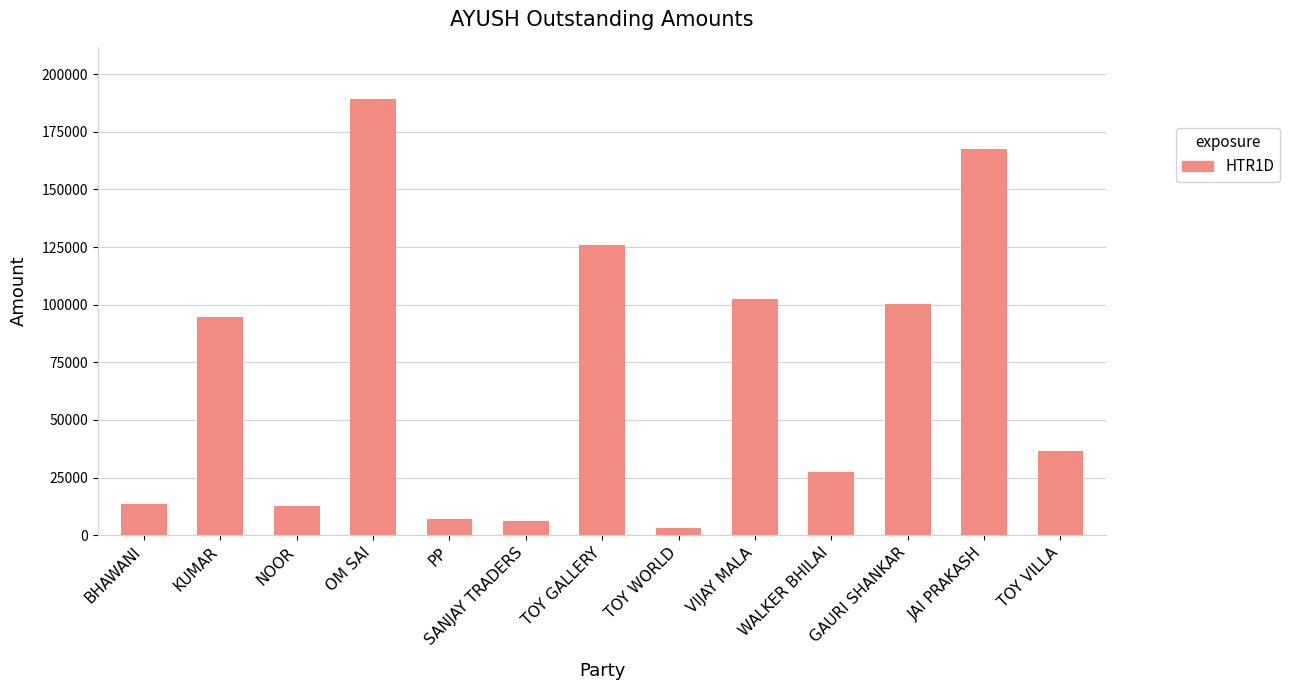

Count the number of categories in the chart.

13